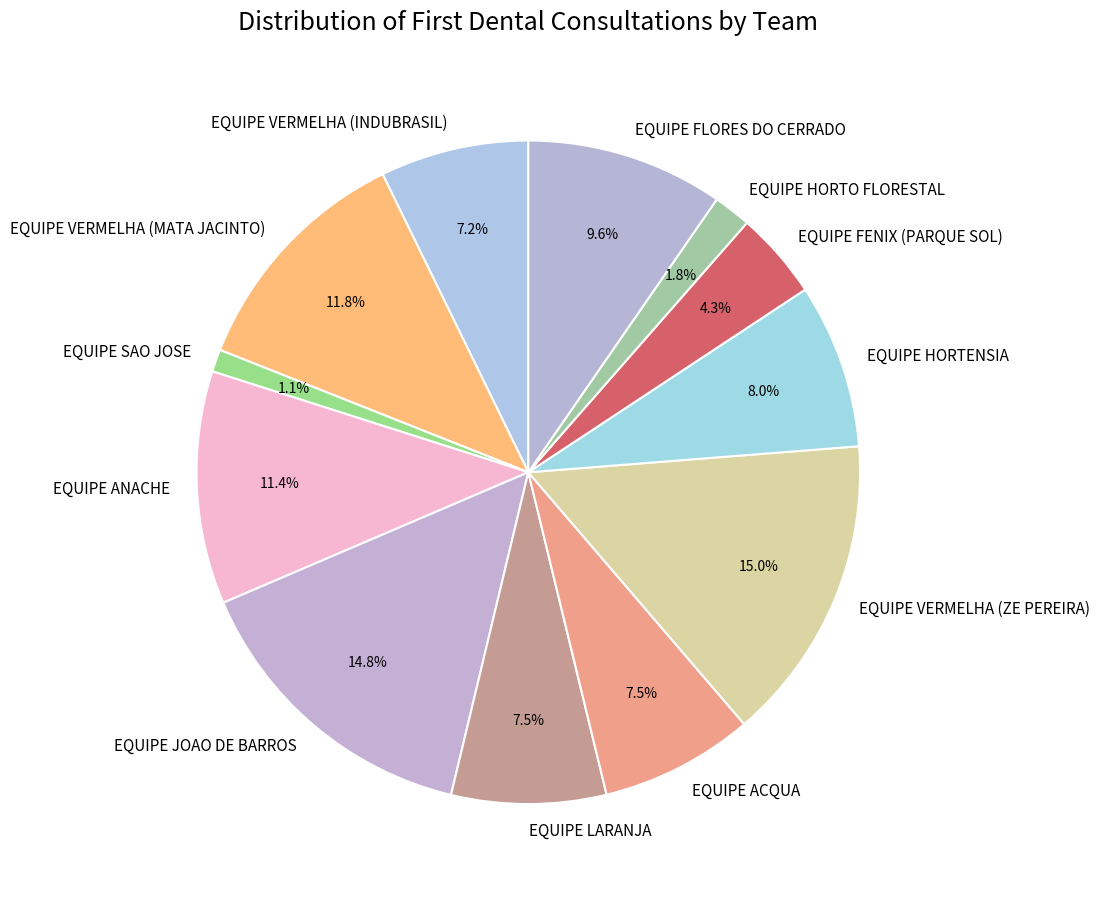

Does EQUIPE LARANJA represent more than half of the total?

No